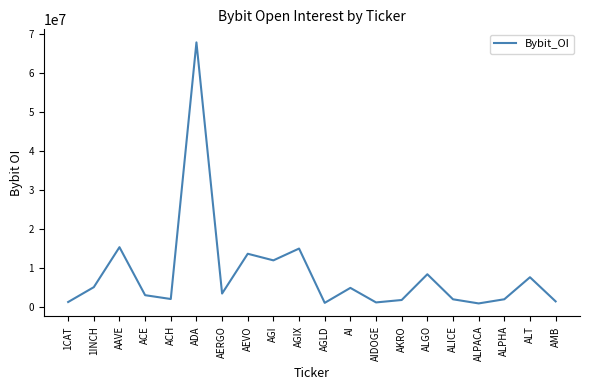

How many lines are shown in the chart?

1